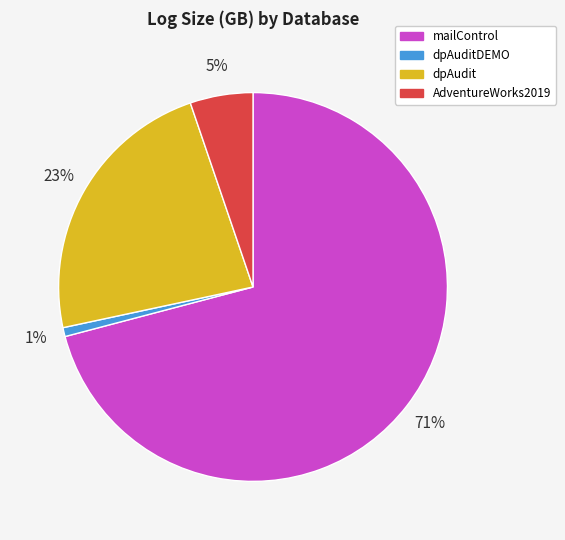

Is there any slice that represents more than half of the pie?

Yes